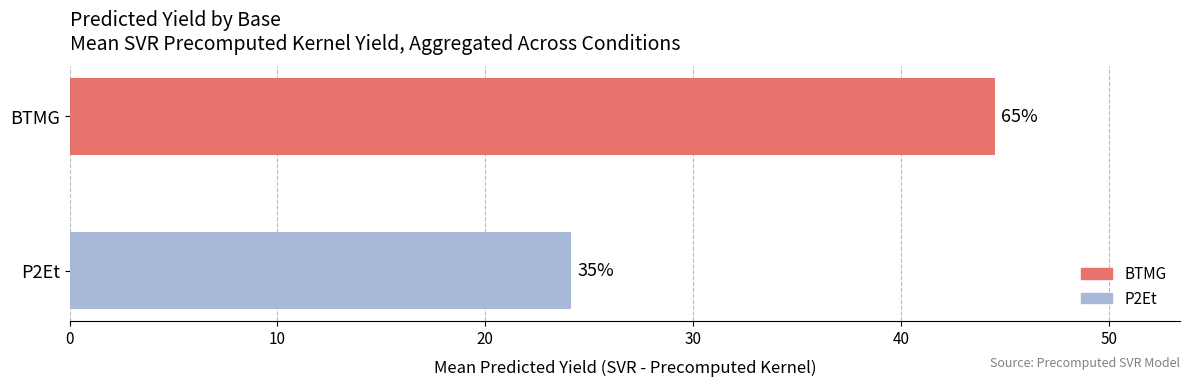

Does the chart contain stacked bars?

No